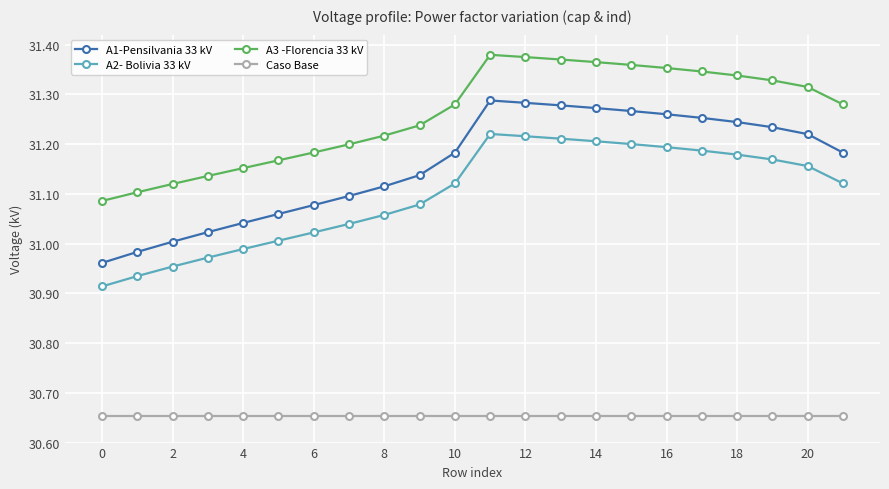

Which series has the widest spread of values?

A1-Pensilvania 33 kV